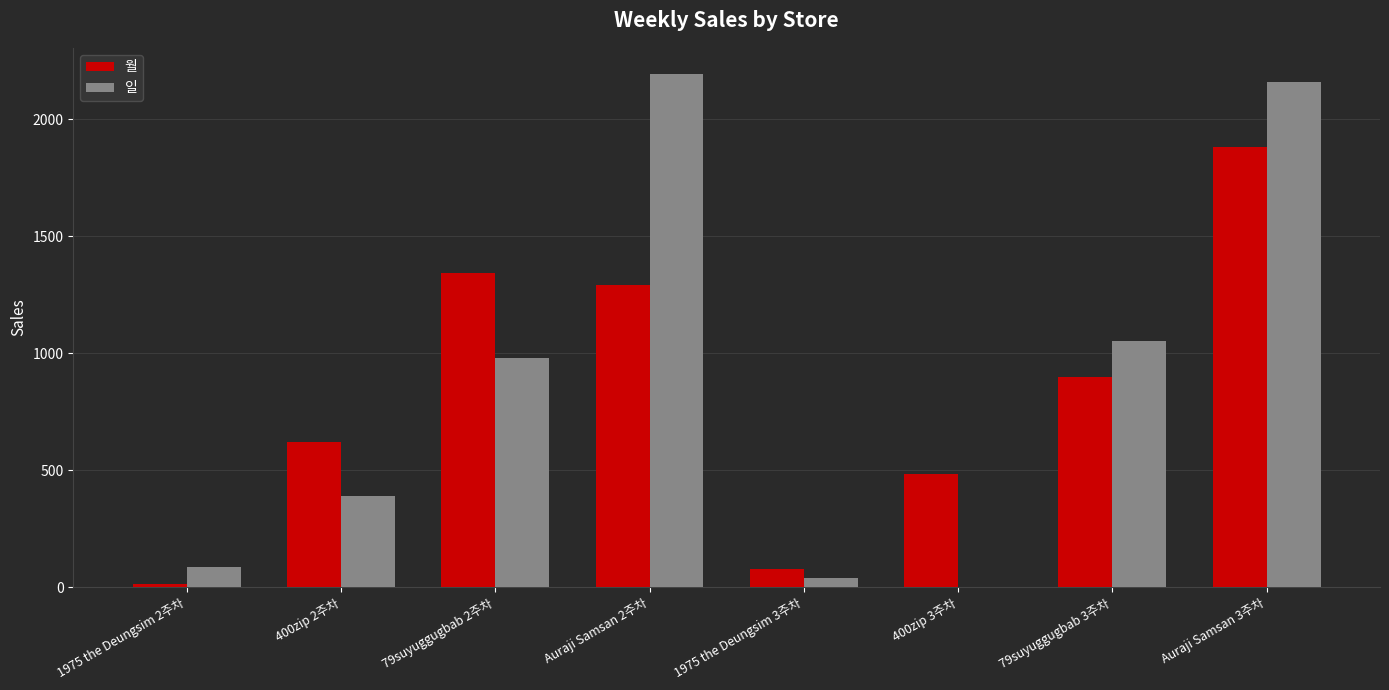

Which label corresponds to the largest value in the chart?

Auraji Samsan 2주차